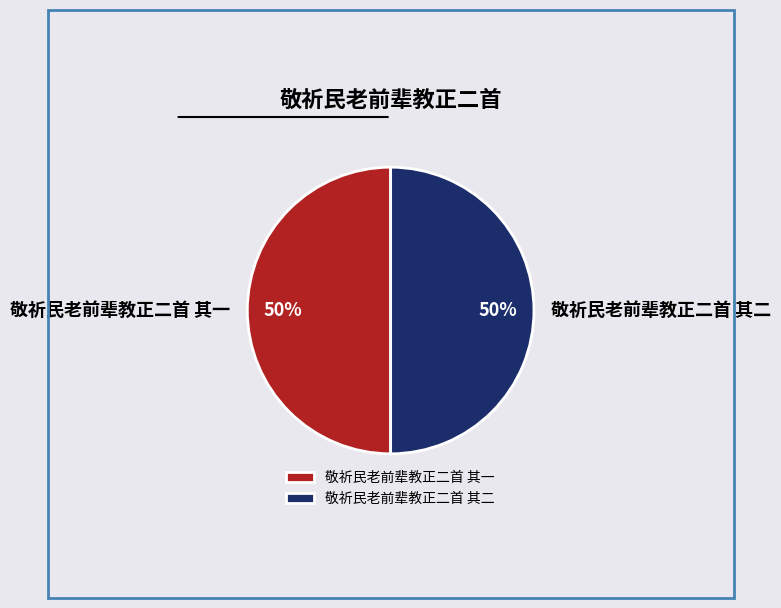

Count the number of slices in the pie.

2